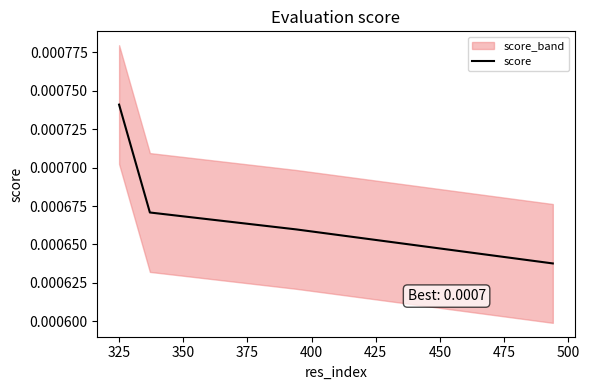

True or false: score has more than 2 points higher than both neighbors.

False